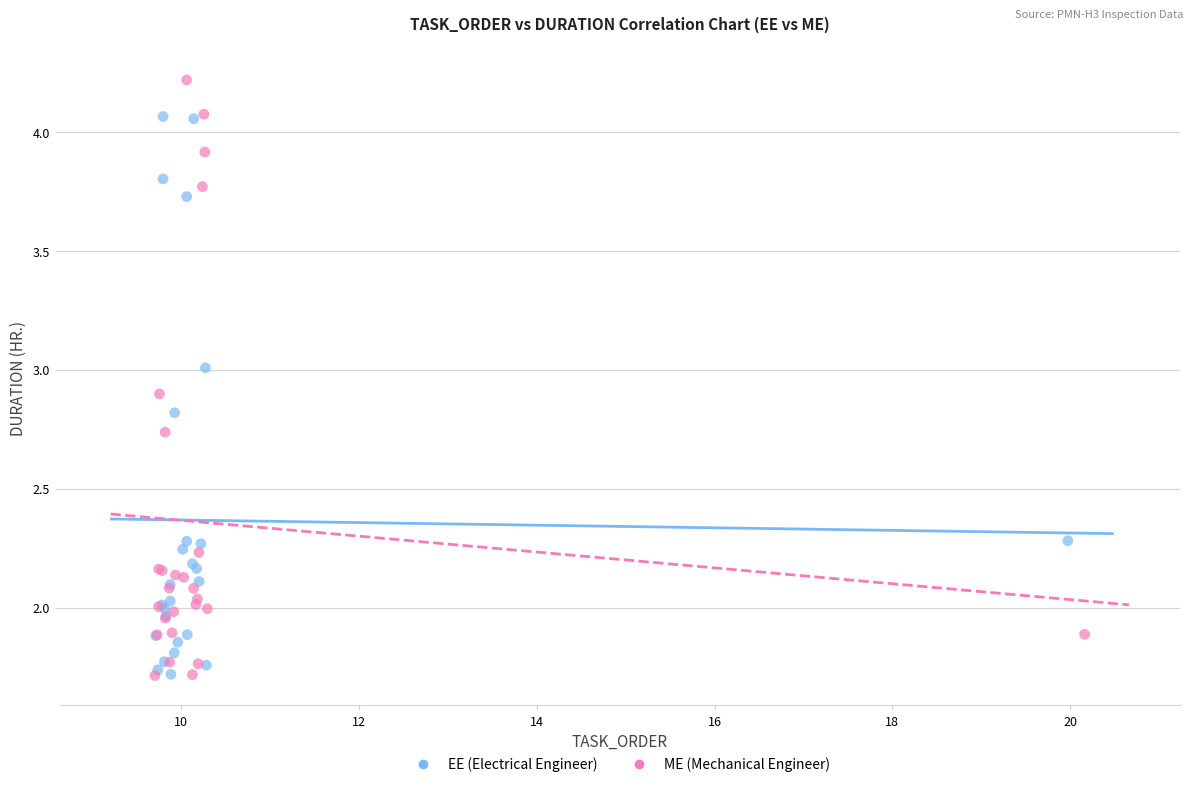

Which series reaches the maximum Y coordinate?

ME (Mechanical Engineer)